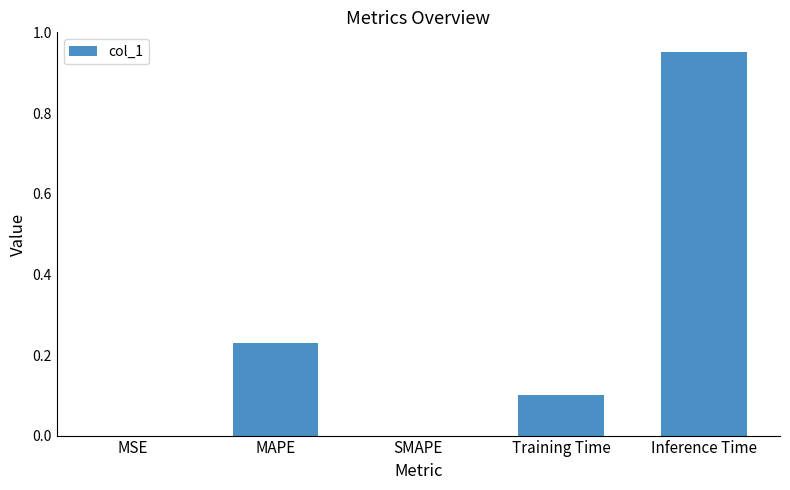

What is the sum of all values?

1.3